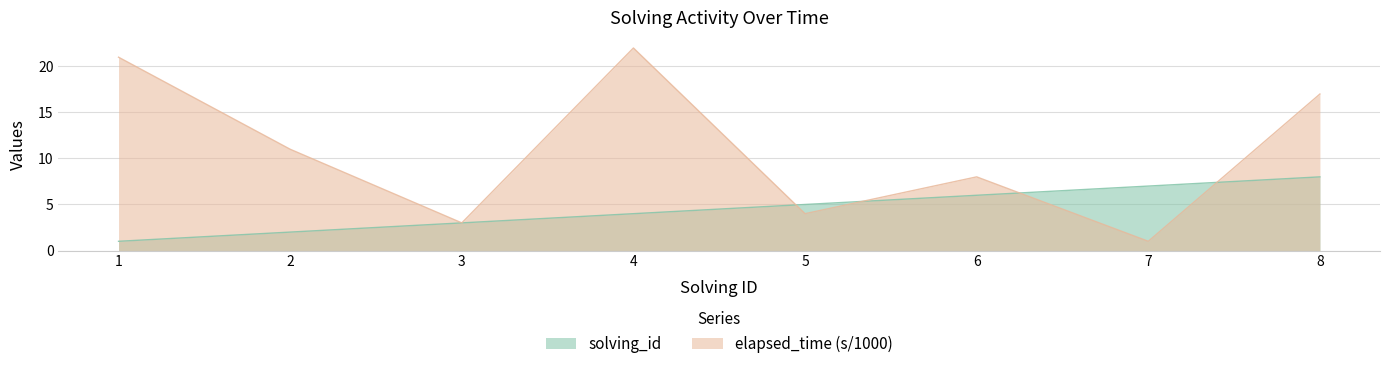

Which series ends up on top after the final intersection of solving_id and elapsed_time_k?

elapsed_time_k